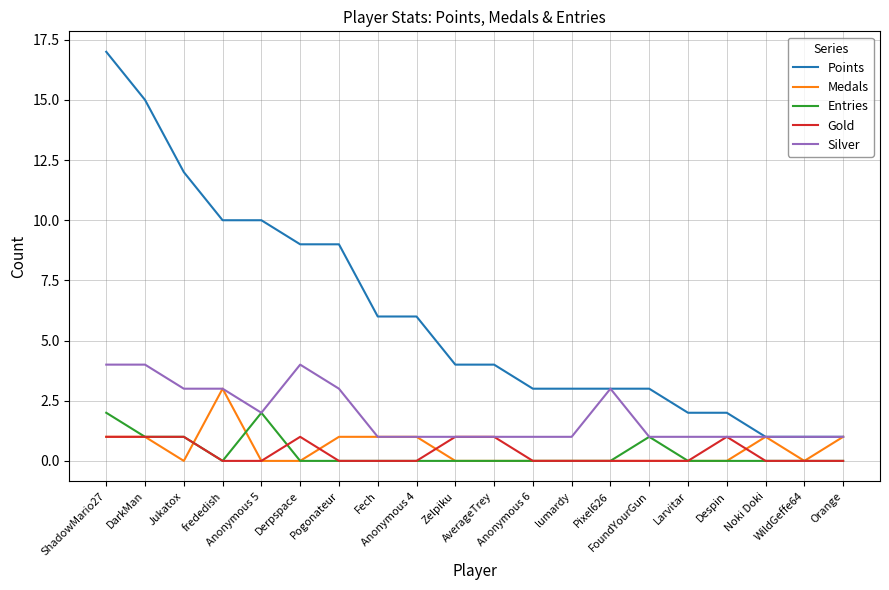

Is it true that Silver equals 3 at Pixel626?

True